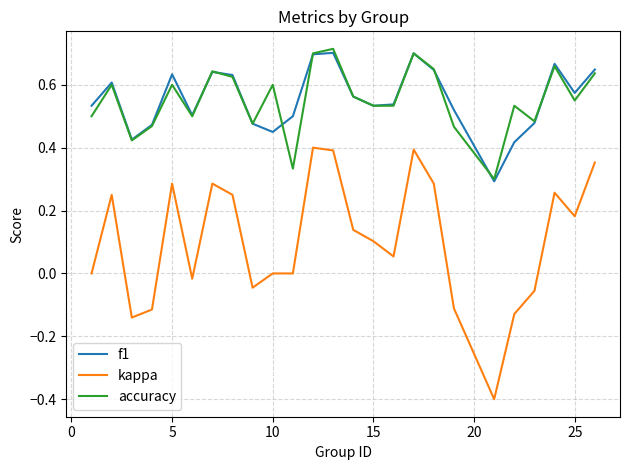

At how many categories does at least one series exceed 0?

25